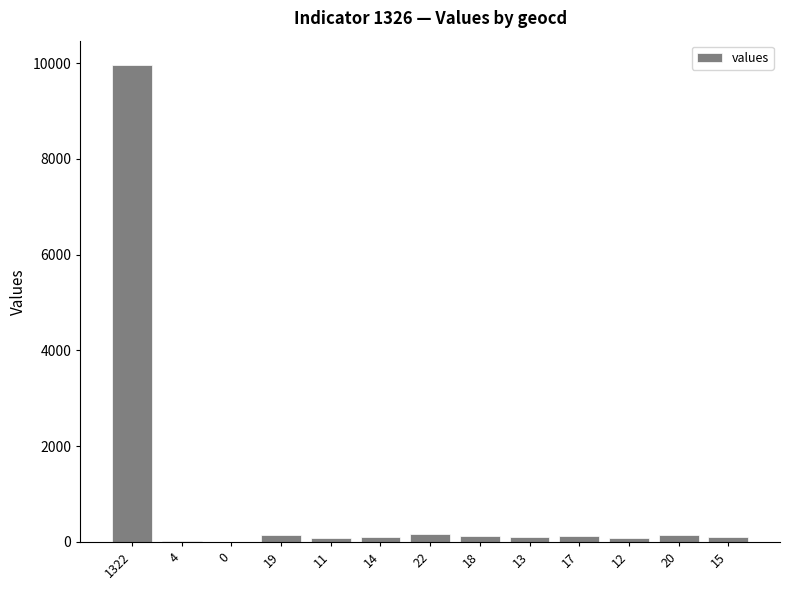

The chart shows a value of 9969 at 1322. True or false?

True